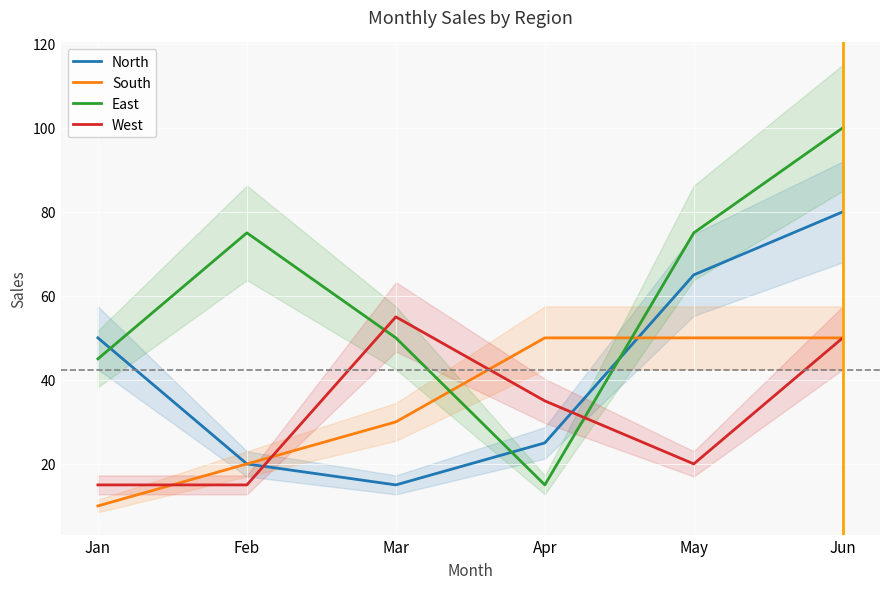

Which has a higher value, Jun or May?

Jun